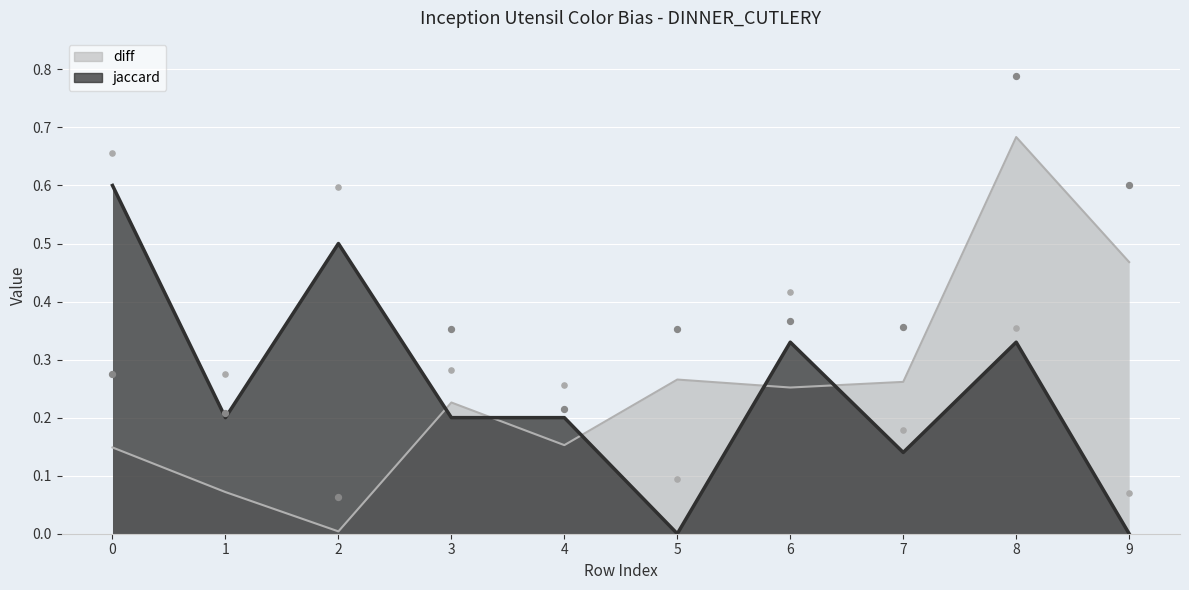

At how many categories does at least one series exceed 0?

10